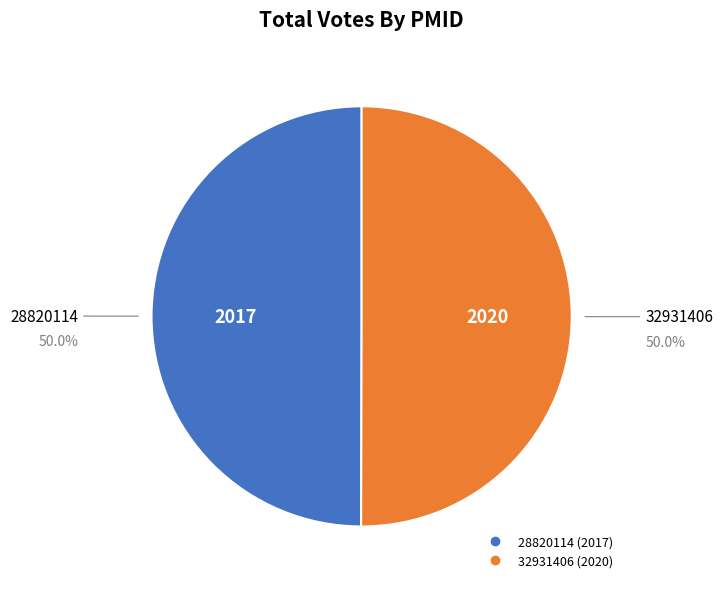

Approximately how many times larger is the value at 32931406 compared to 28820114?

1.0